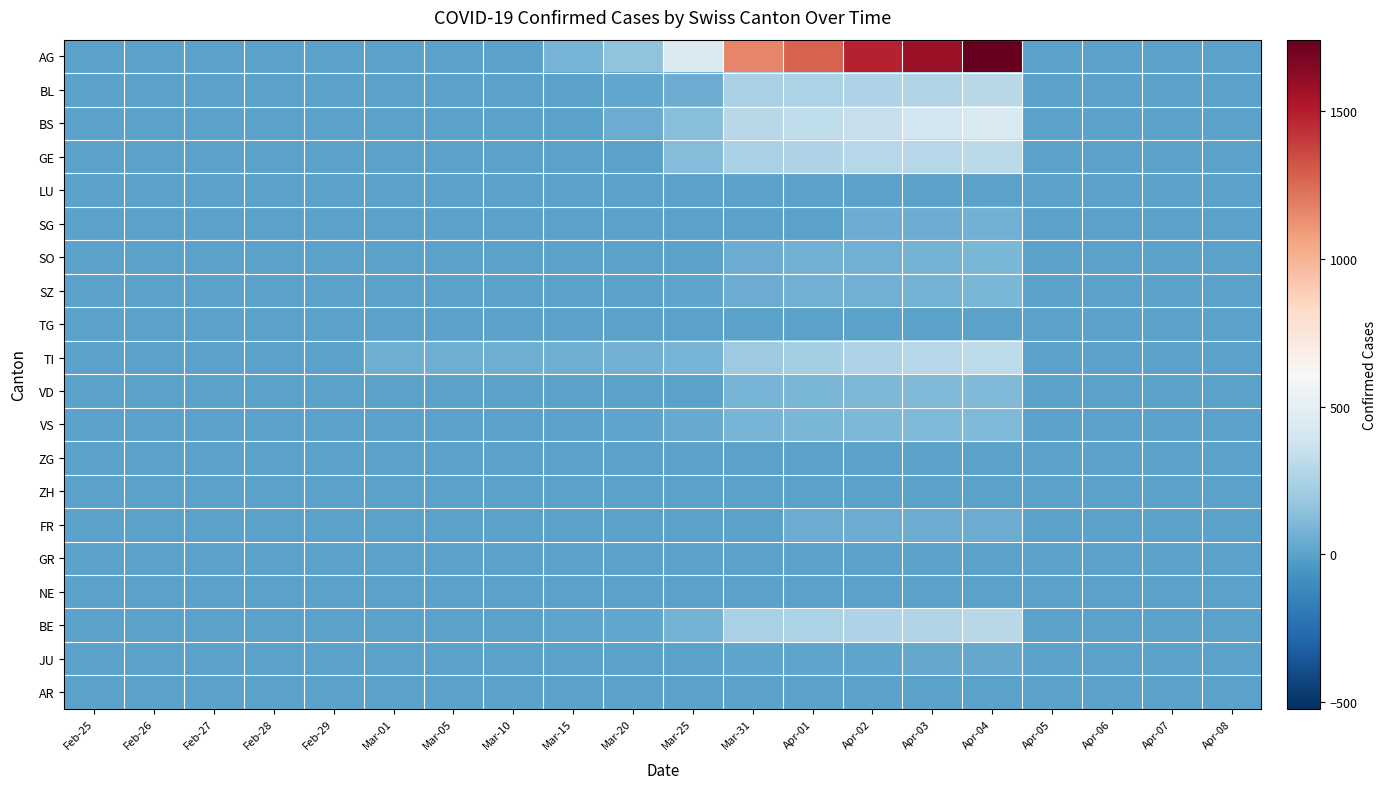

Reading left to right, transcribe all the data shown in this chart.

AG: Feb-25=0	Feb-26=0	Feb-27=0	Feb-28=0	Feb-29=0	Mar-01=0	Mar-05=2	Mar-10=6	Mar-15=79	Mar-20=155	Mar-25=449	Mar-31=1160	Apr-01=1279	Apr-02=1480	Apr-03=1588	Apr-04=1742	Apr-05=0	Apr-06=0	Apr-07=0	Apr-08=0
BL: Feb-25=0	Feb-26=0	Feb-27=0	Feb-28=0	Feb-29=0	Mar-01=0	Mar-05=0	Mar-10=2	Mar-15=5	Mar-20=18	Mar-25=46	Mar-31=242	Apr-01=249	Apr-02=262	Apr-03=266	Apr-04=298	Apr-05=0	Apr-06=0	Apr-07=0	Apr-08=0
BS: Feb-25=0	Feb-26=0	Feb-27=0	Feb-28=0	Feb-29=0	Mar-01=4	Mar-05=4	Mar-10=4	Mar-15=0	Mar-20=46	Mar-25=128	Mar-31=292	Apr-01=323	Apr-02=350	Apr-03=397	Apr-04=434	Apr-05=0	Apr-06=0	Apr-07=0	Apr-08=0
GE: Feb-25=0	Feb-26=0	Feb-27=0	Feb-28=0	Feb-29=0	Mar-01=0	Mar-05=0	Mar-10=0	Mar-15=0	Mar-20=0	Mar-25=122	Mar-31=241	Apr-01=260	Apr-02=283	Apr-03=284	Apr-04=305	Apr-05=0	Apr-06=0	Apr-07=0	Apr-08=0
LU: Feb-25=0	Feb-26=0	Feb-27=0	Feb-28=0	Feb-29=0	Mar-01=0	Mar-05=0	Mar-10=0	Mar-15=0	Mar-20=0	Mar-25=0	Mar-31=0	Apr-01=0	Apr-02=0	Apr-03=0	Apr-04=0	Apr-05=0	Apr-06=0	Apr-07=0	Apr-08=0
SG: Feb-25=0	Feb-26=0	Feb-27=0	Feb-28=0	Feb-29=0	Mar-01=0	Mar-05=0	Mar-10=0	Mar-15=0	Mar-20=0	Mar-25=0	Mar-31=0	Apr-01=0	Apr-02=49	Apr-03=50	Apr-04=62	Apr-05=0	Apr-06=0	Apr-07=0	Apr-08=0
SO: Feb-25=0	Feb-26=0	Feb-27=0	Feb-28=0	Feb-29=0	Mar-01=0	Mar-05=0	Mar-10=0	Mar-15=0	Mar-20=0	Mar-25=0	Mar-31=48	Apr-01=65	Apr-02=65	Apr-03=75	Apr-04=92	Apr-05=0	Apr-06=0	Apr-07=0	Apr-08=0
SZ: Feb-25=0	Feb-26=0	Feb-27=0	Feb-28=0	Feb-29=0	Mar-01=0	Mar-05=0	Mar-10=0	Mar-15=0	Mar-20=0	Mar-25=10	Mar-31=48	Apr-01=65	Apr-02=65	Apr-03=75	Apr-04=92	Apr-05=0	Apr-06=0	Apr-07=0	Apr-08=0
TG: Feb-25=0	Feb-26=0	Feb-27=0	Feb-28=0	Feb-29=0	Mar-01=0	Mar-05=0	Mar-10=0	Mar-15=0	Mar-20=0	Mar-25=0	Mar-31=0	Apr-01=0	Apr-02=0	Apr-03=0	Apr-04=0	Apr-05=0	Apr-06=0	Apr-07=0	Apr-08=0
TI: Feb-25=0	Feb-26=0	Feb-27=0	Feb-28=0	Feb-29=0	Mar-01=61	Mar-05=61	Mar-10=61	Mar-15=61	Mar-20=67	Mar-25=85	Mar-31=202	Apr-01=229	Apr-02=263	Apr-03=287	Apr-04=314	Apr-05=0	Apr-06=0	Apr-07=0	Apr-08=0
VD: Feb-25=0	Feb-26=0	Feb-27=0	Feb-28=0	Feb-29=0	Mar-01=0	Mar-05=0	Mar-10=0	Mar-15=0	Mar-20=0	Mar-25=0	Mar-31=81	Apr-01=96	Apr-02=104	Apr-03=109	Apr-04=112	Apr-05=0	Apr-06=0	Apr-07=0	Apr-08=0
VS: Feb-25=0	Feb-26=0	Feb-27=0	Feb-28=2	Feb-29=2	Mar-01=1	Mar-05=5	Mar-10=3	Mar-15=6	Mar-20=15	Mar-25=35	Mar-31=81	Apr-01=96	Apr-02=104	Apr-03=109	Apr-04=112	Apr-05=0	Apr-06=0	Apr-07=0	Apr-08=0
ZG: Feb-25=0	Feb-26=0	Feb-27=0	Feb-28=0	Feb-29=0	Mar-01=0	Mar-05=0	Mar-10=0	Mar-15=0	Mar-20=0	Mar-25=0	Mar-31=0	Apr-01=0	Apr-02=0	Apr-03=0	Apr-04=0	Apr-05=0	Apr-06=0	Apr-07=0	Apr-08=0
ZH: Feb-25=0	Feb-26=0	Feb-27=0	Feb-28=0	Feb-29=0	Mar-01=0	Mar-05=0	Mar-10=0	Mar-15=0	Mar-20=0	Mar-25=0	Mar-31=0	Apr-01=0	Apr-02=0	Apr-03=0	Apr-04=0	Apr-05=0	Apr-06=0	Apr-07=0	Apr-08=0
FR: Feb-25=0	Feb-26=0	Feb-27=0	Feb-28=0	Feb-29=0	Mar-01=0	Mar-05=0	Mar-10=0	Mar-15=0	Mar-20=0	Mar-25=0	Mar-31=0	Apr-01=46	Apr-02=46	Apr-03=46	Apr-04=49	Apr-05=0	Apr-06=0	Apr-07=0	Apr-08=0
GR: Feb-25=0	Feb-26=0	Feb-27=0	Feb-28=0	Feb-29=0	Mar-01=0	Mar-05=0	Mar-10=0	Mar-15=0	Mar-20=0	Mar-25=0	Mar-31=0	Apr-01=0	Apr-02=0	Apr-03=0	Apr-04=0	Apr-05=0	Apr-06=0	Apr-07=0	Apr-08=0
NE: Feb-25=0	Feb-26=0	Feb-27=0	Feb-28=0	Feb-29=0	Mar-01=0	Mar-05=0	Mar-10=0	Mar-15=0	Mar-20=0	Mar-25=0	Mar-31=0	Apr-01=0	Apr-02=0	Apr-03=0	Apr-04=0	Apr-05=0	Apr-06=0	Apr-07=0	Apr-08=0
BE: Feb-25=0	Feb-26=0	Feb-27=0	Feb-28=0	Feb-29=0	Mar-01=2	Mar-05=2	Mar-10=2	Mar-15=13	Mar-20=21	Mar-25=76	Mar-31=242	Apr-01=249	Apr-02=262	Apr-03=266	Apr-04=298	Apr-05=0	Apr-06=0	Apr-07=0	Apr-08=0
JU: Feb-25=0	Feb-26=0	Feb-27=0	Feb-28=0	Feb-29=0	Mar-01=0	Mar-05=0	Mar-10=0	Mar-15=0	Mar-20=0	Mar-25=0	Mar-31=11	Apr-01=13	Apr-02=13	Apr-03=26	Apr-04=26	Apr-05=0	Apr-06=0	Apr-07=0	Apr-08=0
AR: Feb-25=0	Feb-26=0	Feb-27=0	Feb-28=0	Feb-29=0	Mar-01=0	Mar-05=0	Mar-10=0	Mar-15=0	Mar-20=0	Mar-25=0	Mar-31=0	Apr-01=0	Apr-02=0	Apr-03=0	Apr-04=0	Apr-05=0	Apr-06=0	Apr-07=0	Apr-08=0